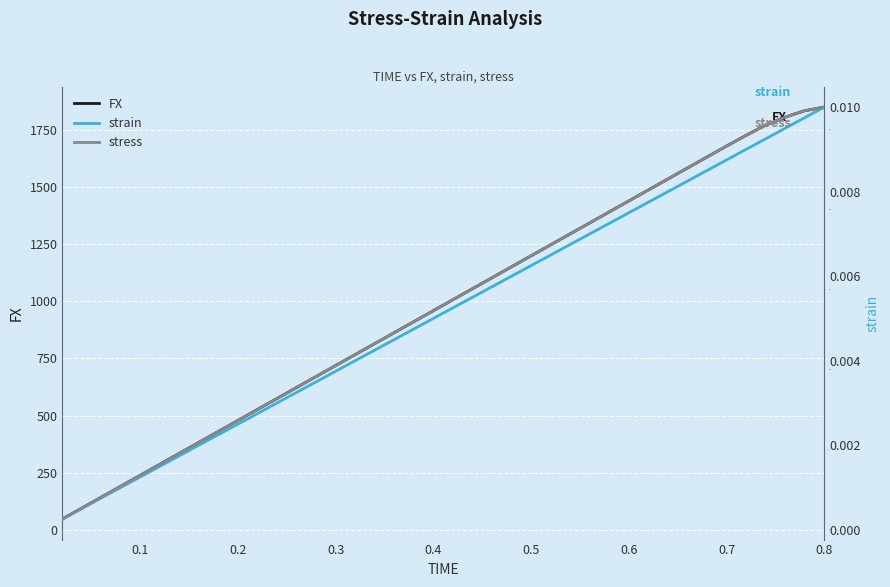

True or false: stress and FX intersect in this chart.

False